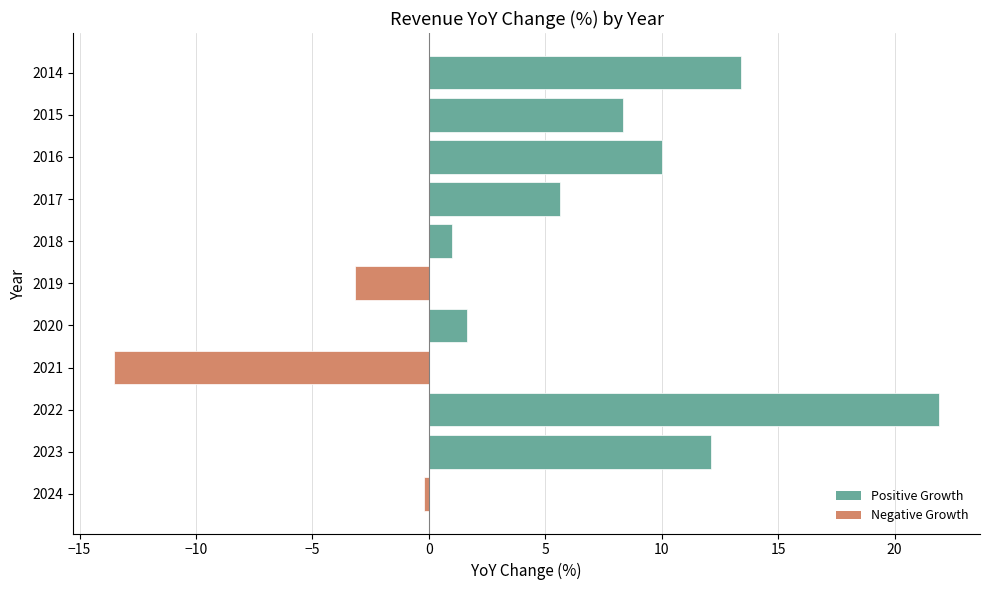

Reading top to bottom, transcribe all the data shown in this chart.

13.4	8.3	10.0	5.6	1.0	-3.1	1.6	-13.5	21.9	12.1	-0.2